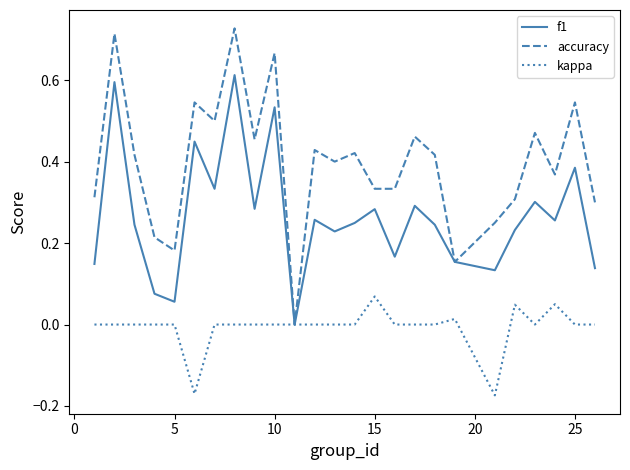

What are all the series names shown in the legend?

f1, accuracy, kappa